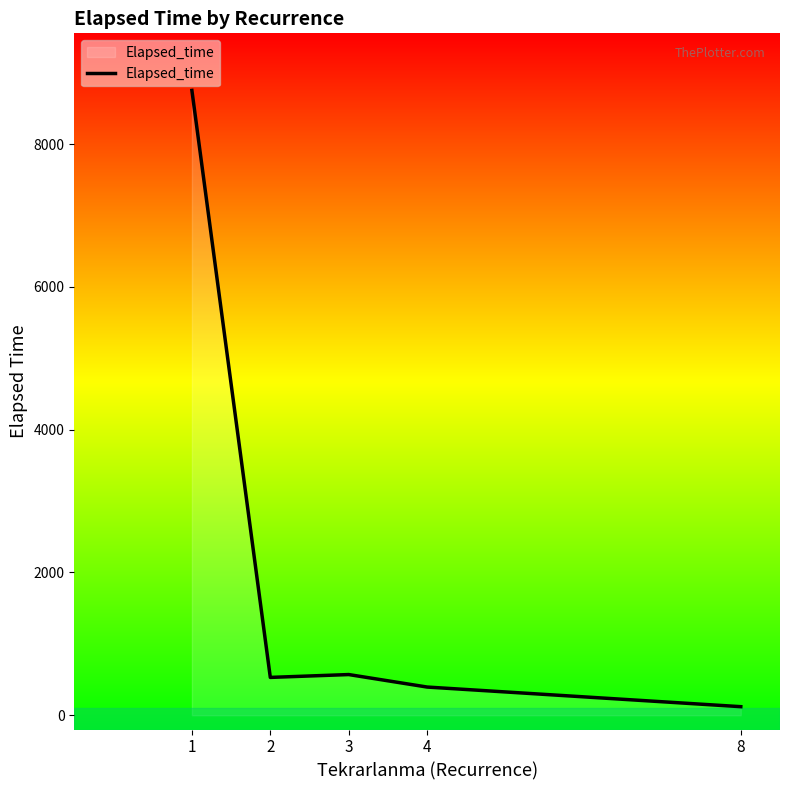

What is the smallest value displayed?

120